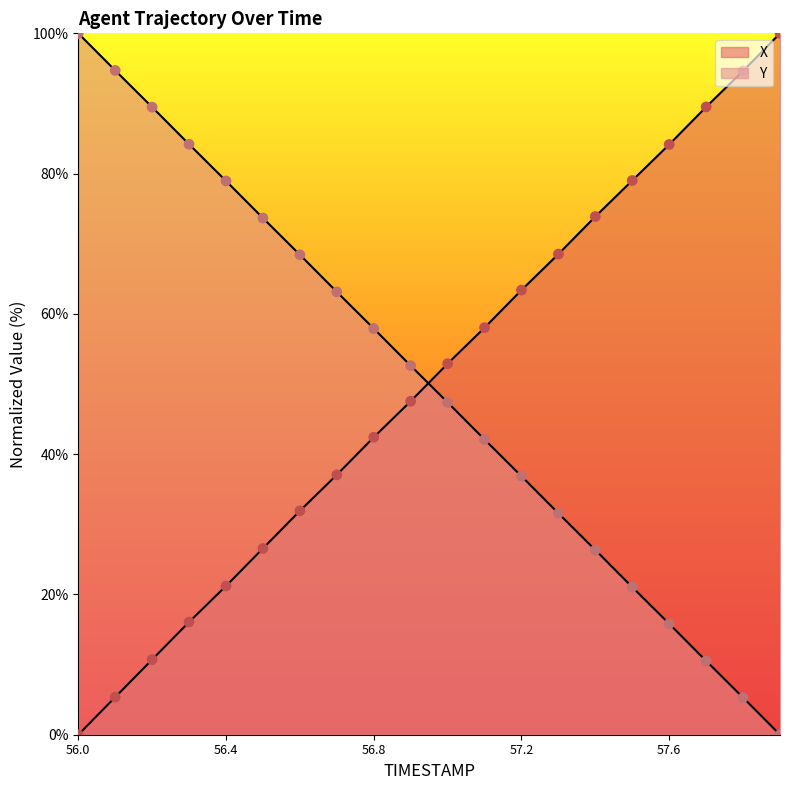

Which series has the largest total across all categories?

X